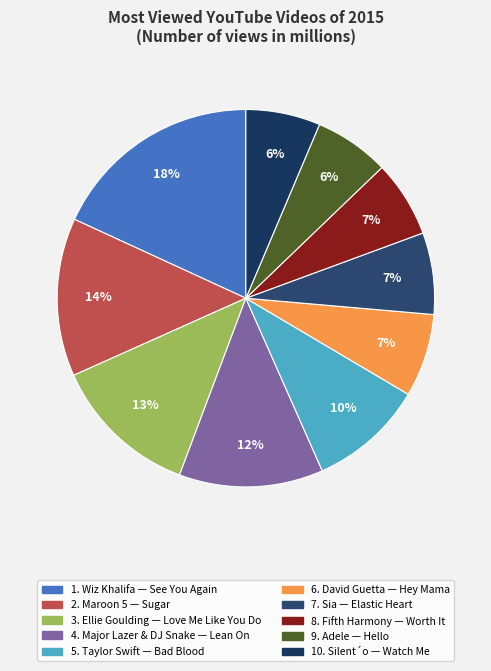

To the nearest percent, what is the average slice percentage?

10%